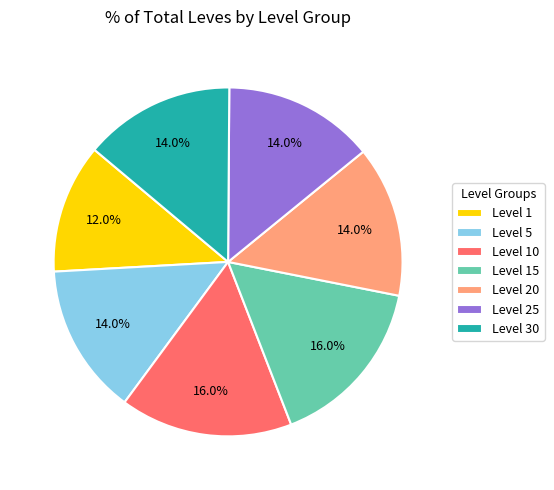

To the nearest percent, what is the combined percentage of Level 30 and Level 10?

30%